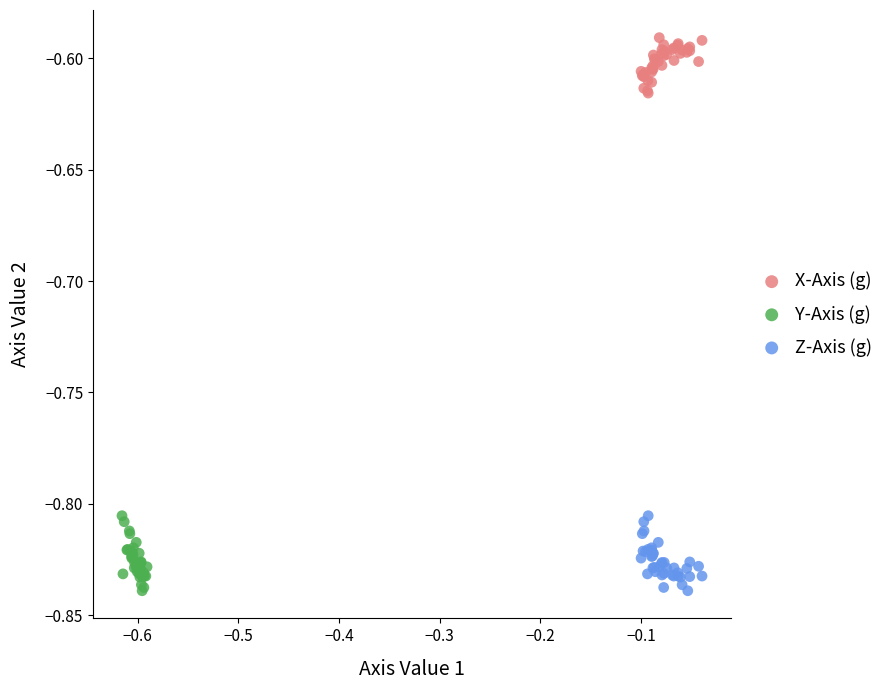

Which series contains the highest Y value?

X-Axis (g)